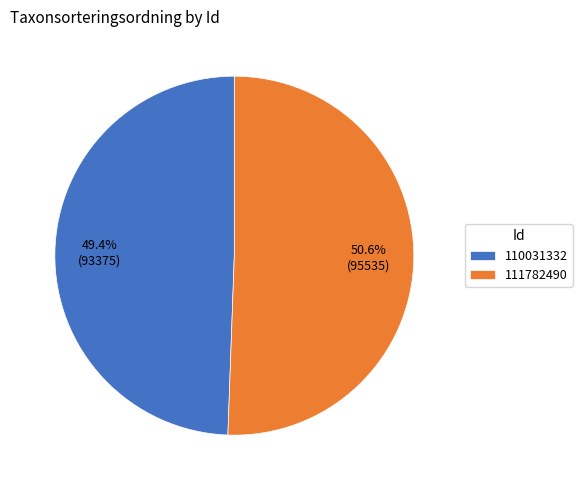

Do 110031332 and 111782490 together represent more than half of the pie?

Yes